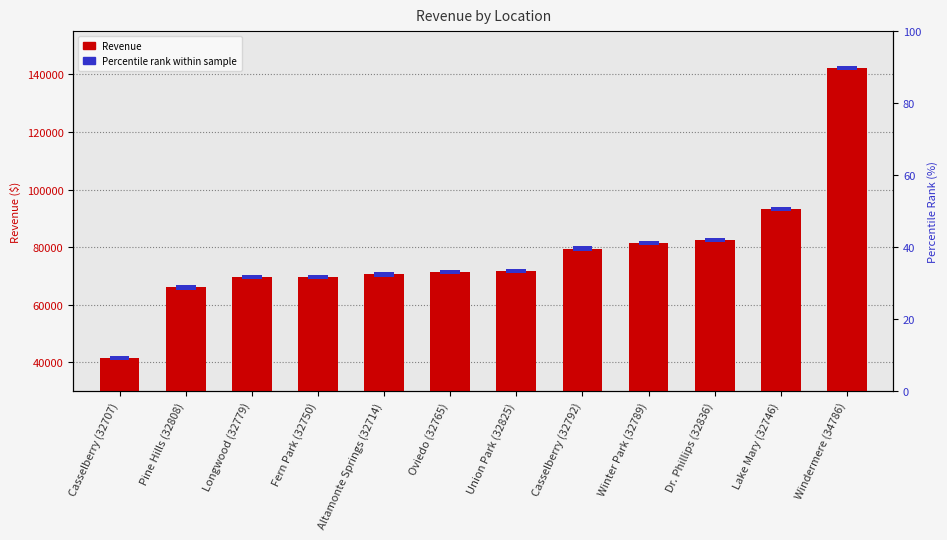

Which category has the lowest value across all series?

Casselberry (32707)